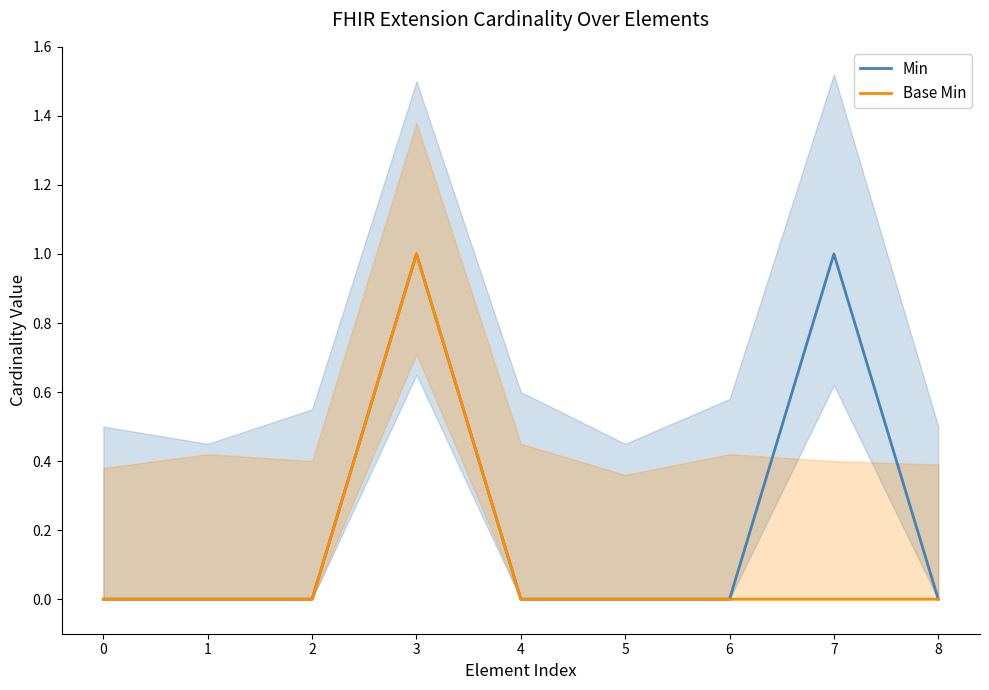

At 5, list the series in order from smallest to largest.

Min, Base Min